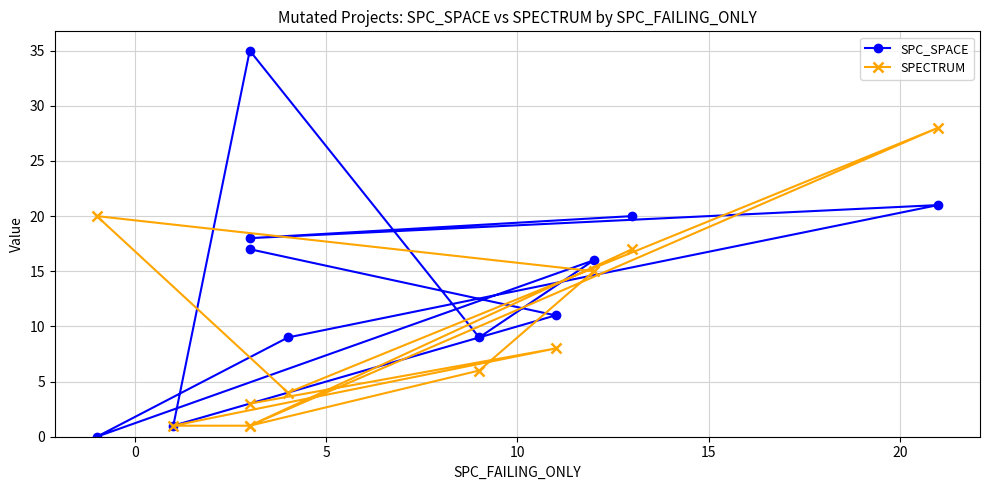

After their last crossing, which series has the higher values: SPECTRUM or SPC_SPACE?

SPC_SPACE